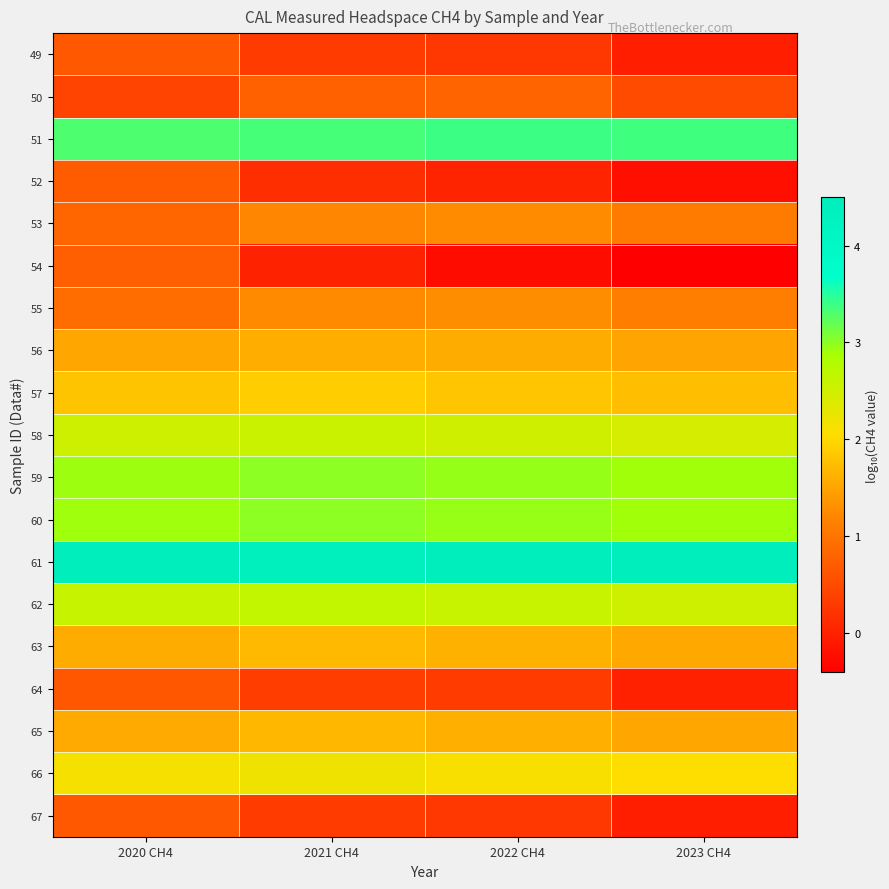

At how many categories does at least one series exceed 0?

4